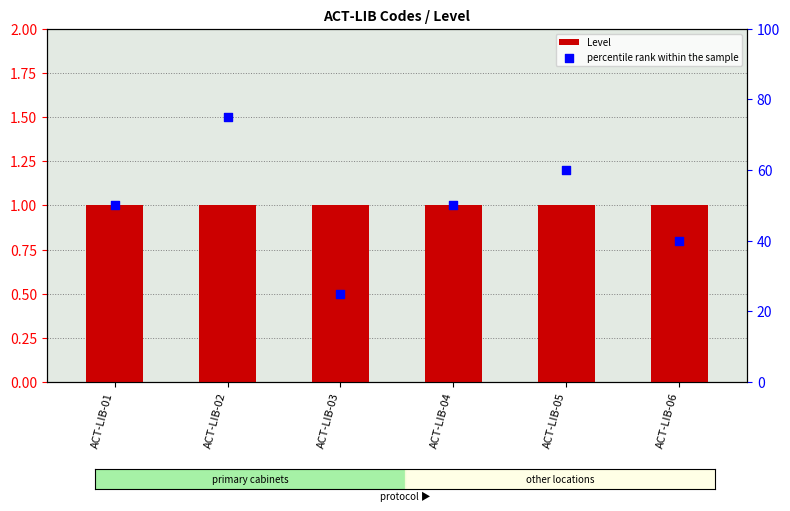

Which series contains the lowest Y value?

Level